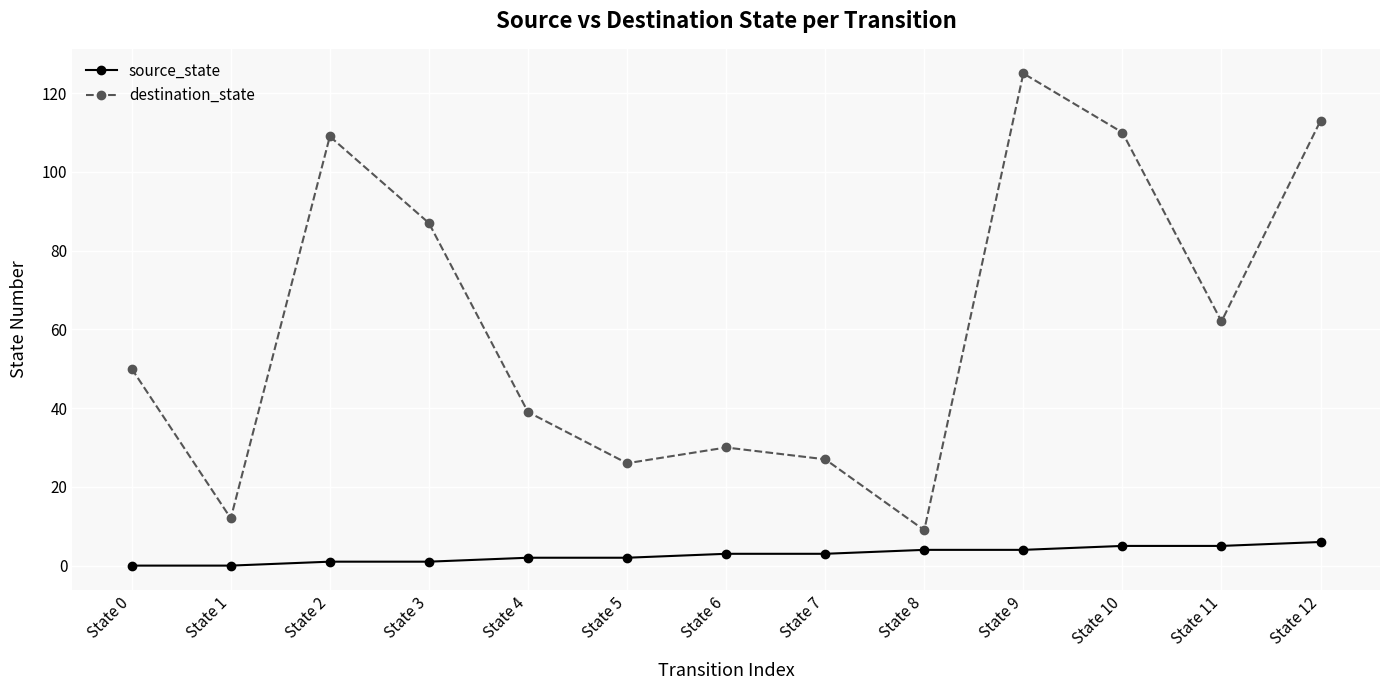

The value of destination_state at State 5 is 26. True or false?

True